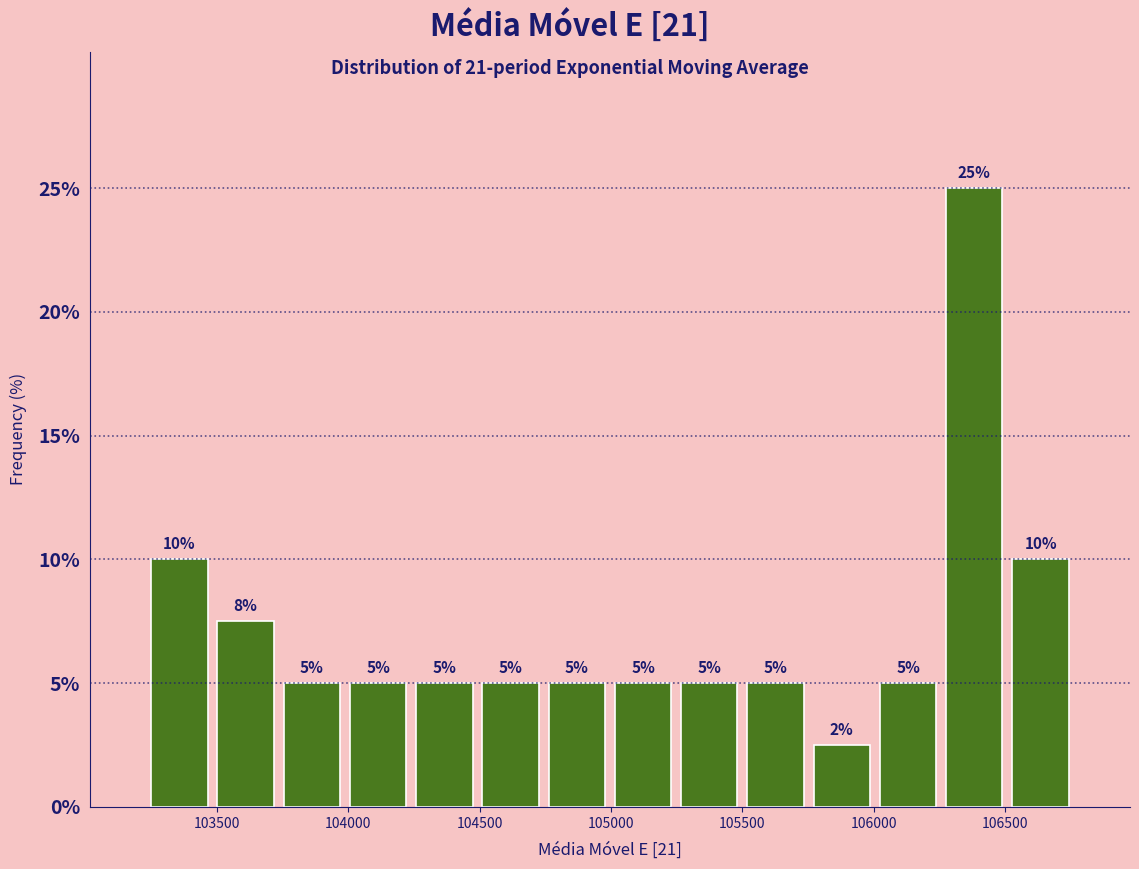

Which range on the x-axis has the tallest bar?

106250 to 106500